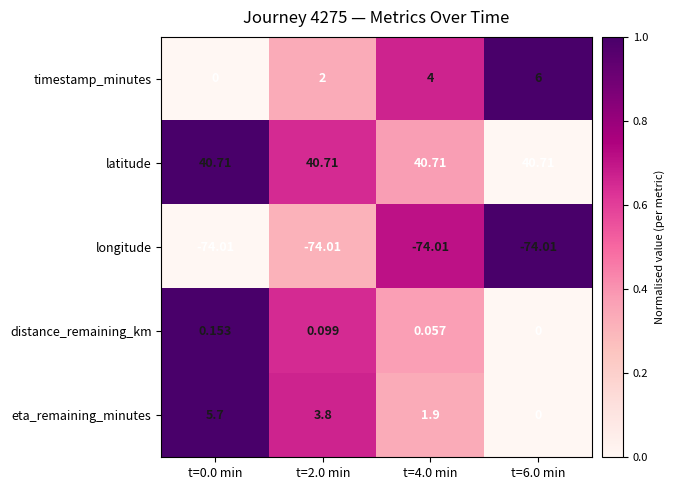

Which series has the widest spread of values?

timestamp_minutes